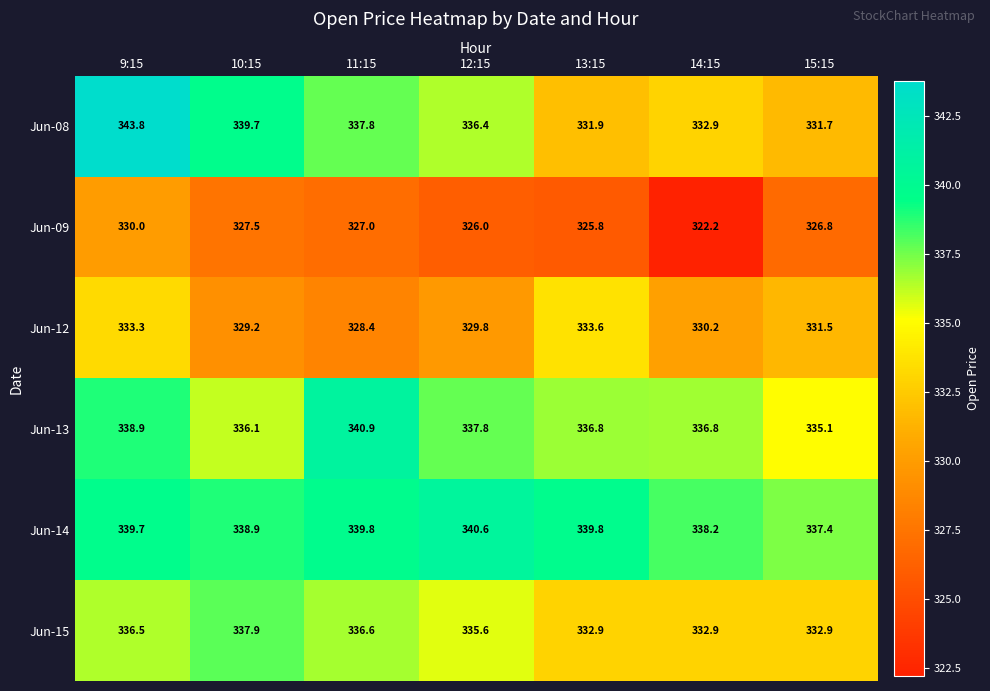

Count the number of categories in the chart.

7